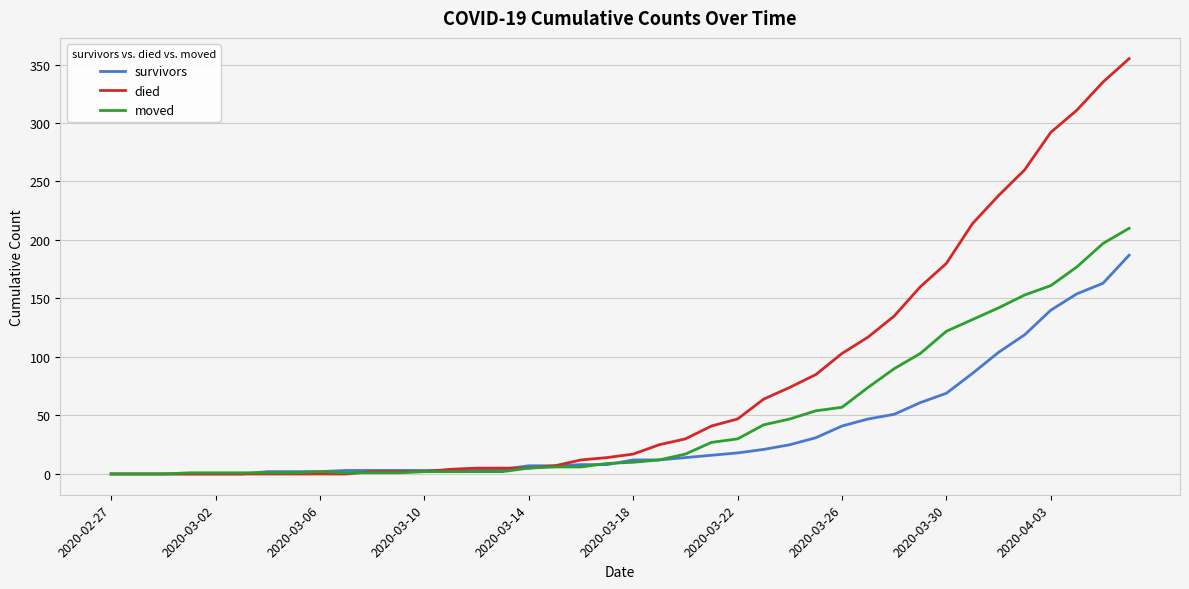

Rank the series by their maximum value, from lowest to highest.

survivors, moved, died